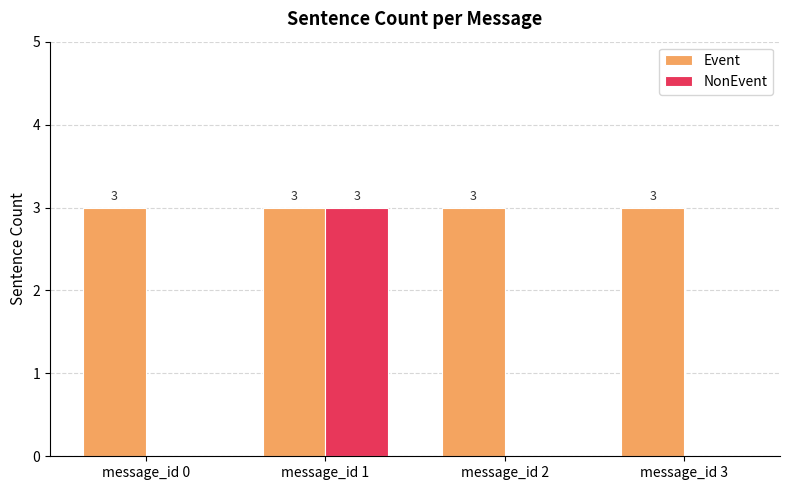

What are all the series names shown in the legend?

Event, NonEvent